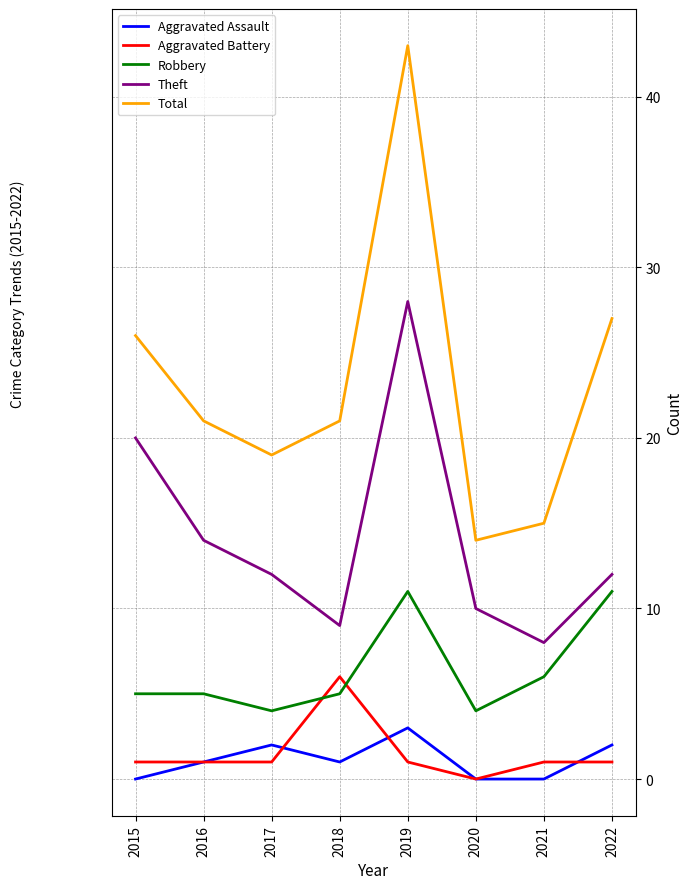

Which series has the widest spread of values?

Total